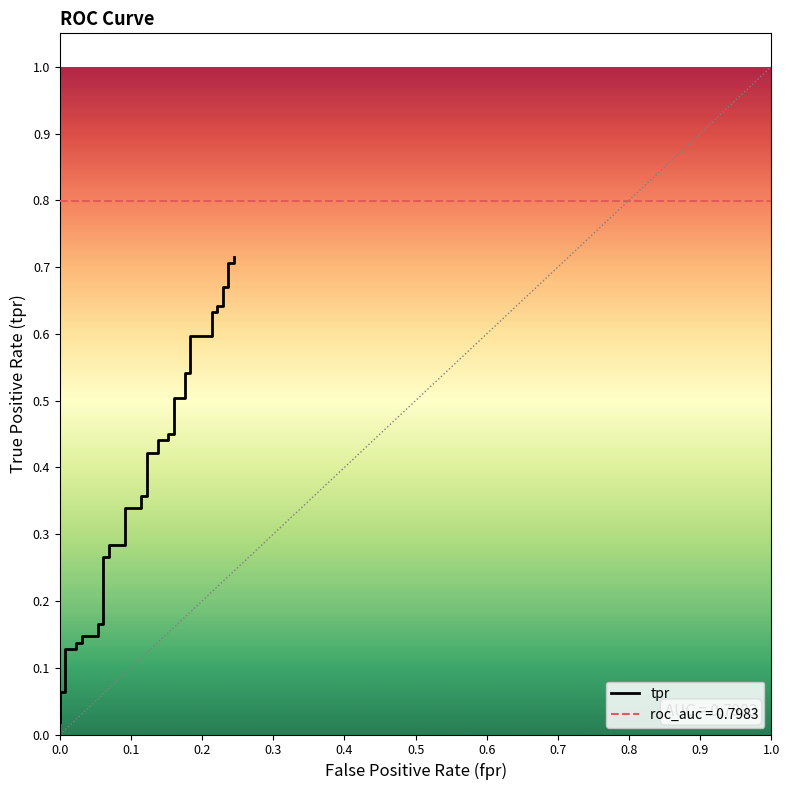

Reading left to right, list all the values displayed in this chart.

0.0	0.1	0.1	0.1	0.1	0.1	0.1	0.1	0.1	0.2	0.2	0.3	0.3	0.3	0.3	0.3	0.3	0.4	0.4	0.4	0.4	0.4	0.4	0.4	0.4	0.5	0.5	0.5	0.5	0.6	0.6	0.6	0.6	0.6	0.6	0.7	0.7	0.7	0.7	0.7